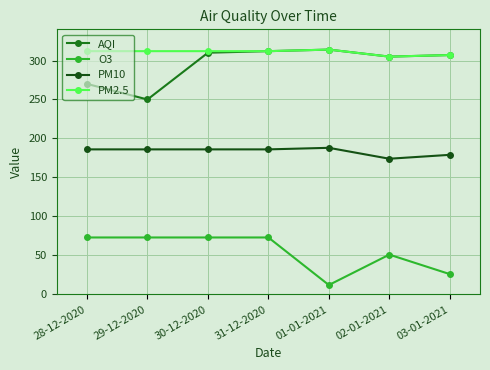

Reading left to right, list all the values displayed in this chart.

AQI: 270	250	310	312	314	305	307
O3: 73	73	73	73	12	51	26
PM10: 186	186	186	186	188	174	179
PM2.5: 312	312	312	312	314	305	307